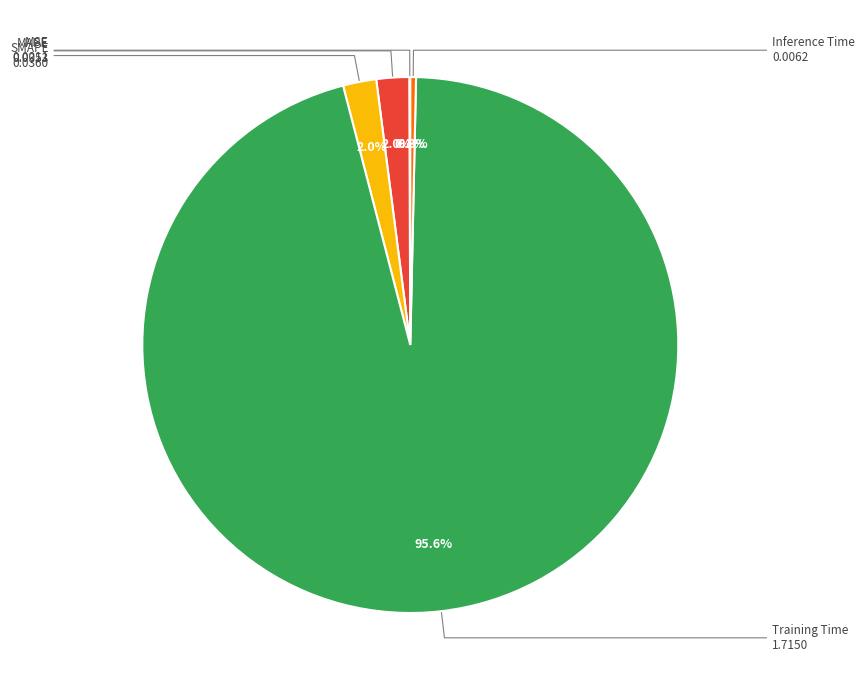

How much of the chart is everything except Training Time?

4.4%